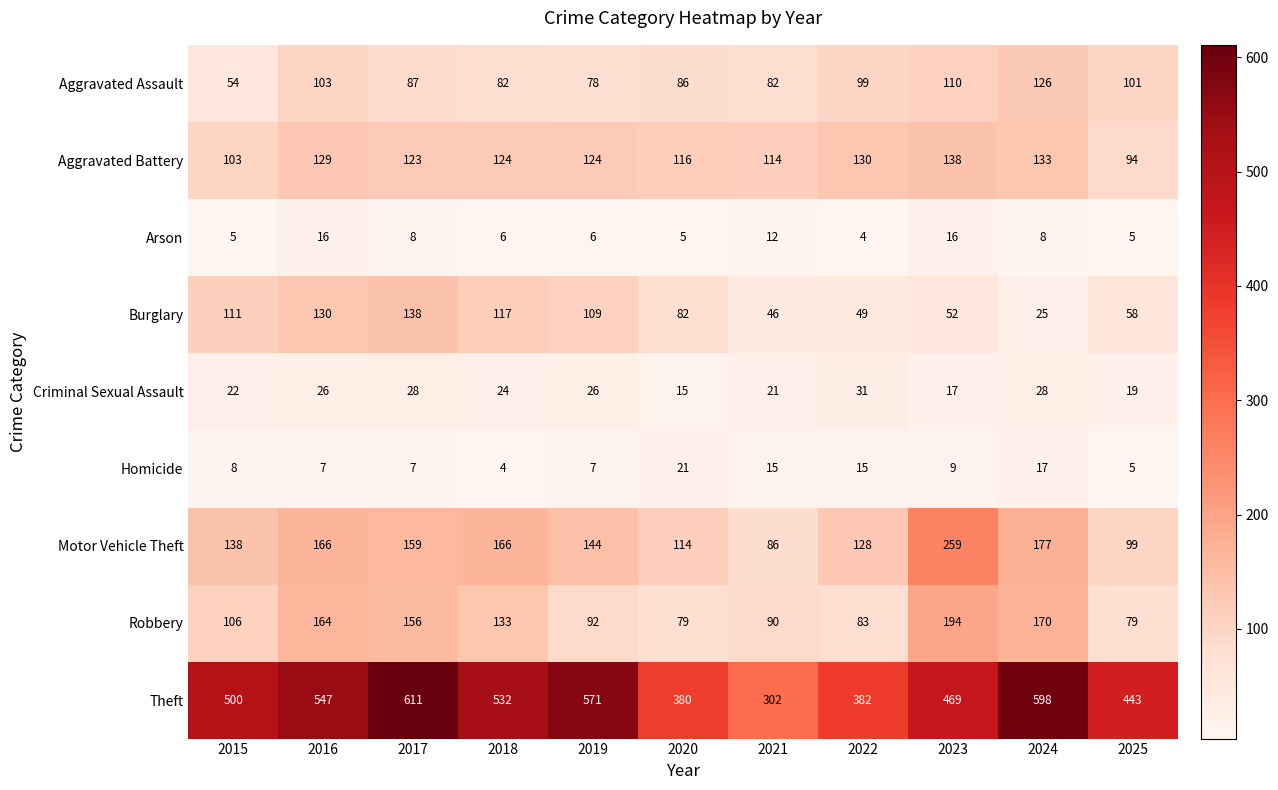

At 2017, list the series in order from smallest to largest.

Homicide, Arson, Criminal Sexual Assault, Aggravated Assault, Aggravated Battery, Burglary, Robbery, Motor Vehicle Theft, Theft